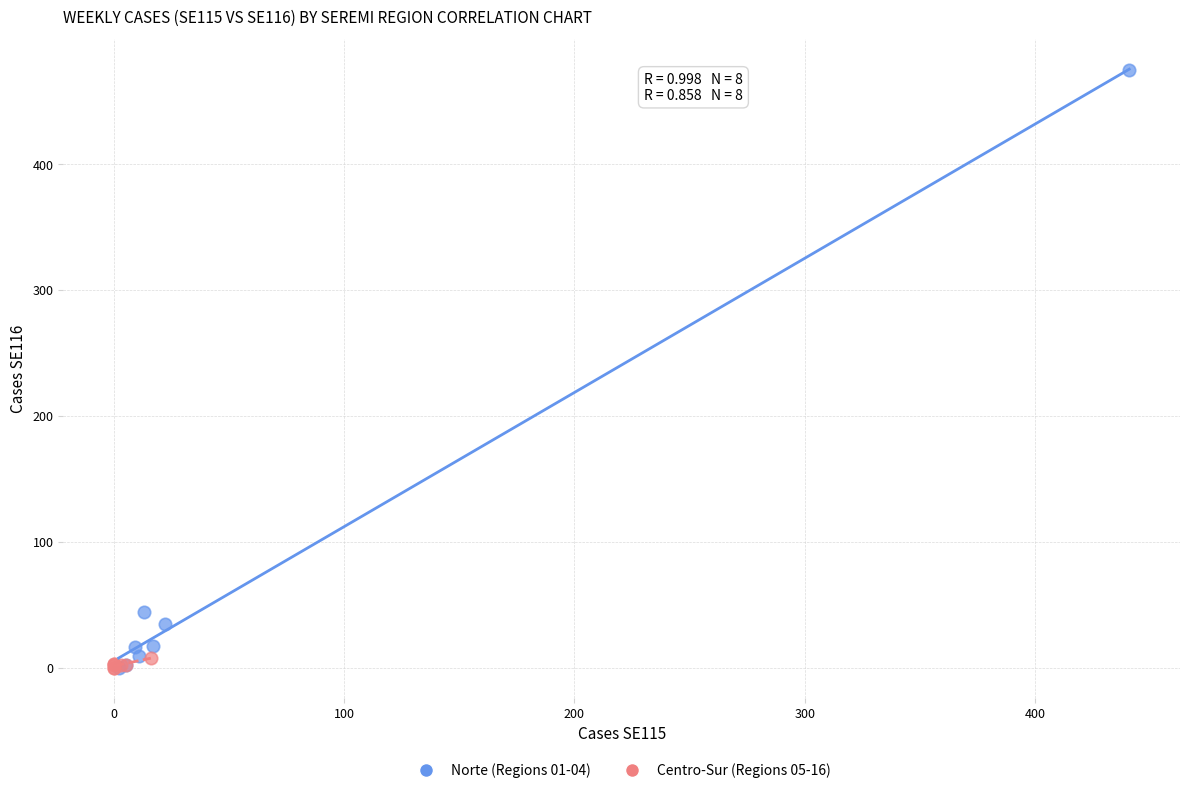

Which series has the largest Y range (max minus min)?

Norte (Regions 01-04)